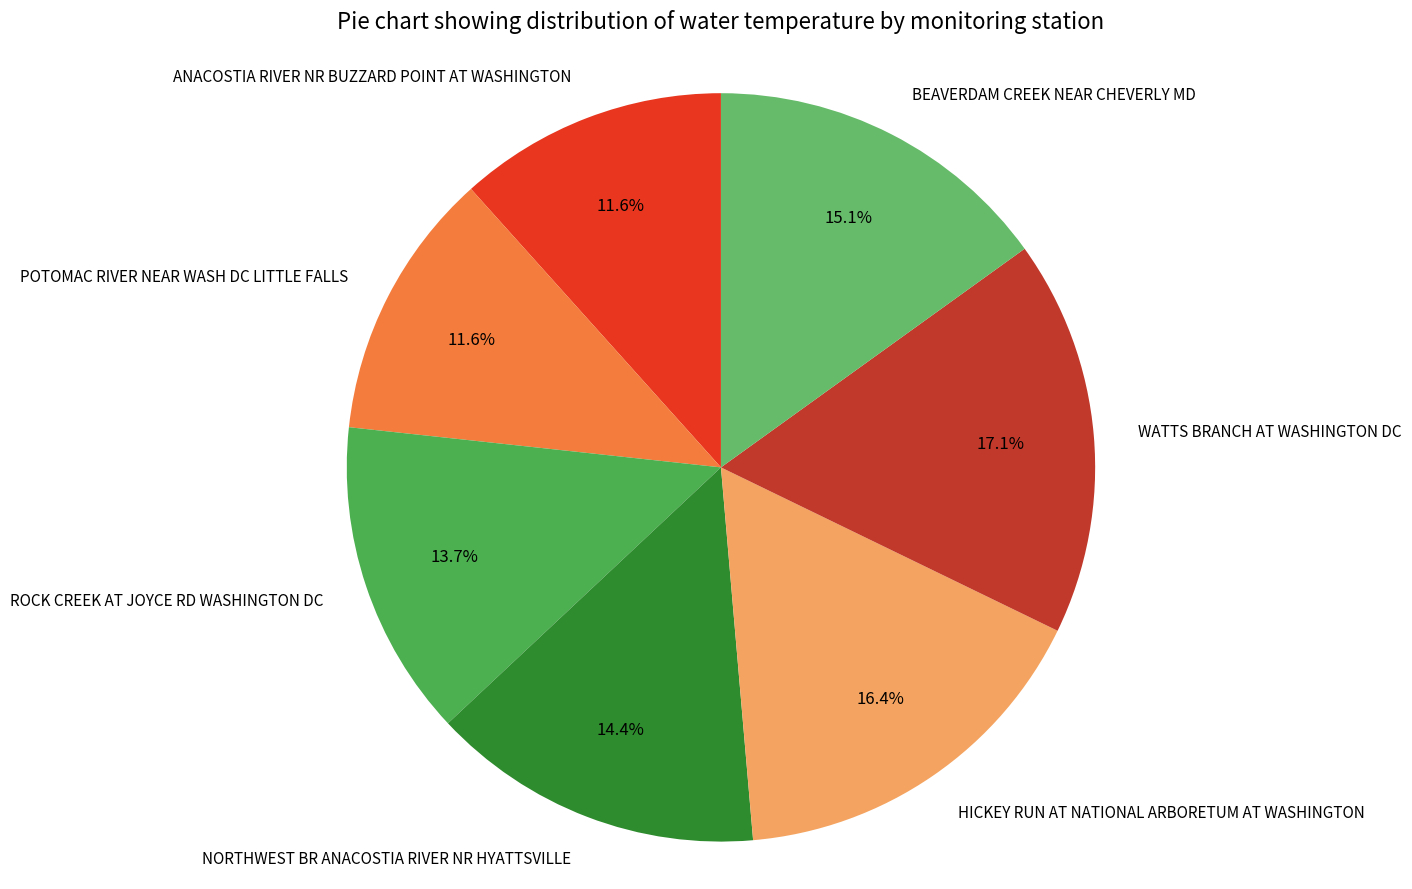

Does POTOMAC RIVER NEAR WASH DC LITTLE FALLS account for over 50% of the chart?

No